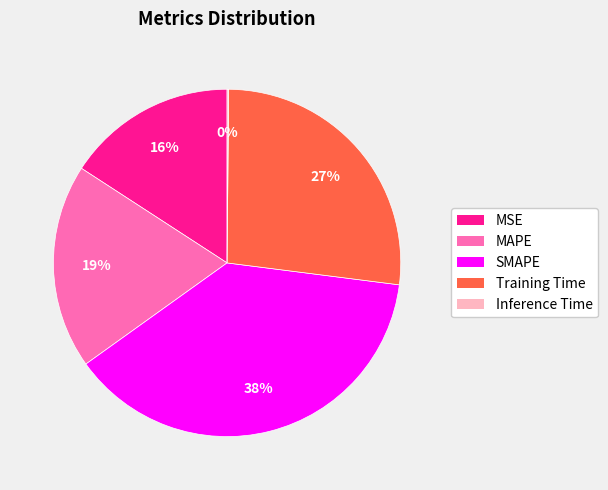

Do SMAPE and Training Time together represent more than half of the pie?

Yes